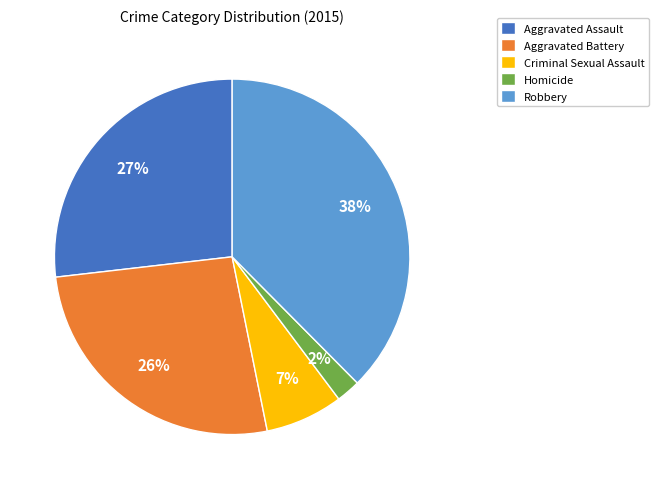

What is the largest slice in the pie chart?

Robbery